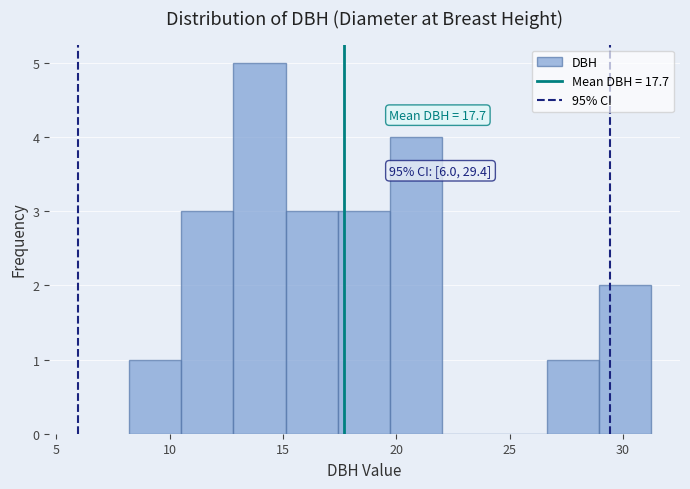

Which range on the x-axis has the tallest bar?

13.0 to 15.0